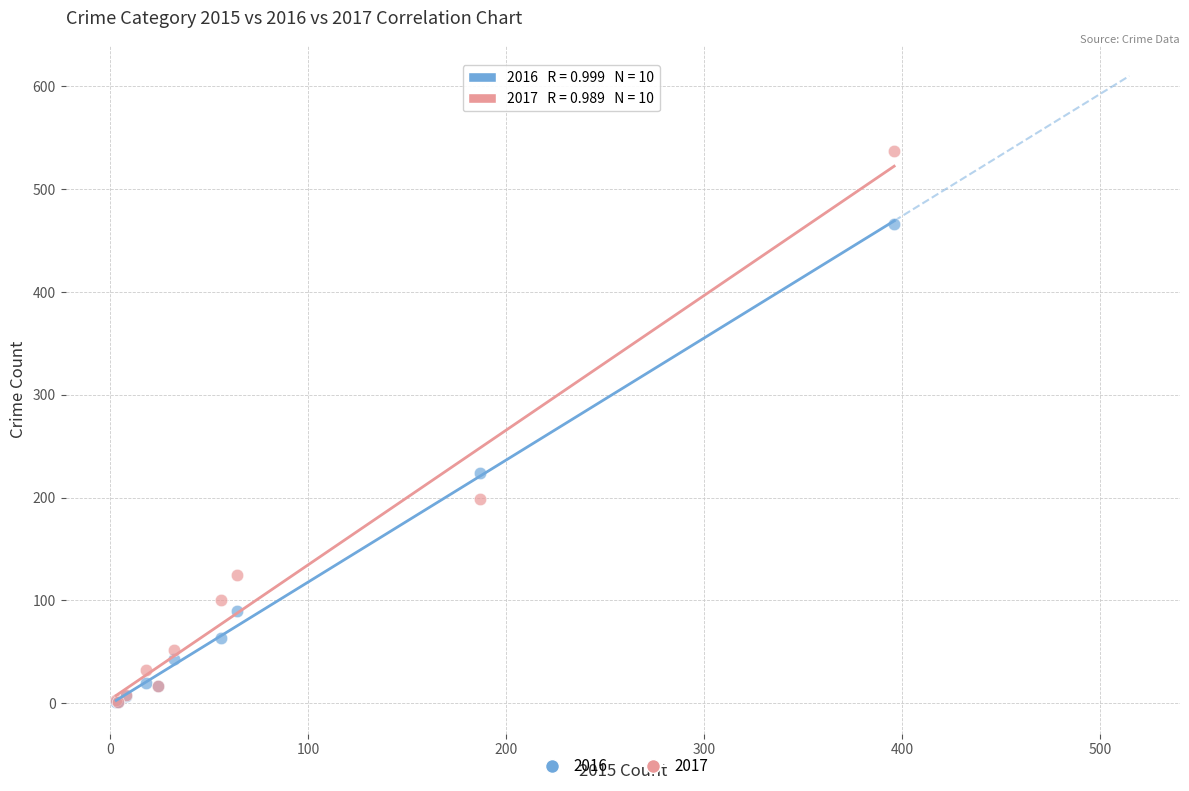

In the 2017 series, what Y value is closest to 269?

199